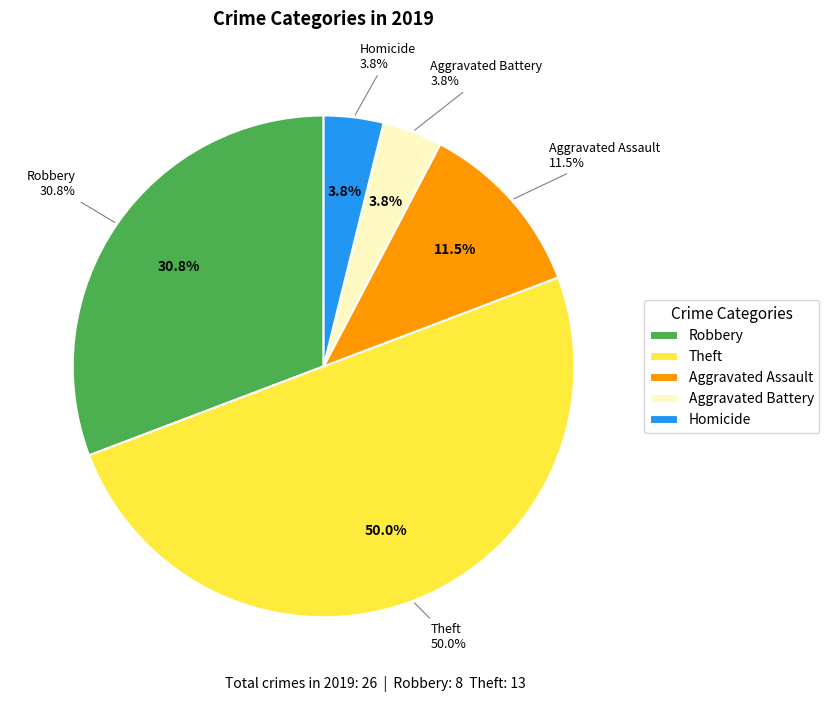

What is the largest slice in the pie chart?

Theft